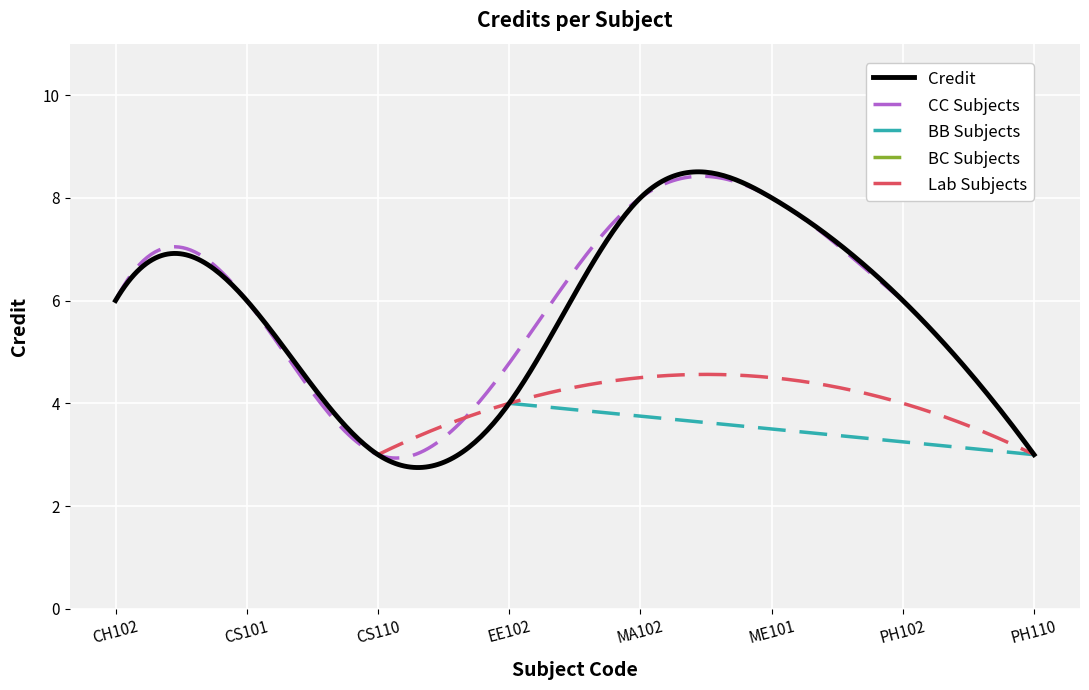

Rank the categories by value from highest to lowest.

MA102, ME101, CH102, CS101, PH102, EE102, CS110, PH110